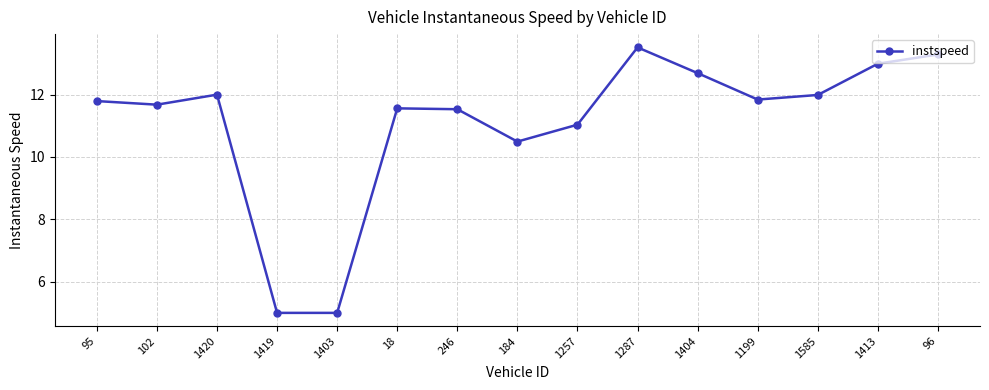

How many points are higher than both their immediate neighbors (excluding endpoints)?

3